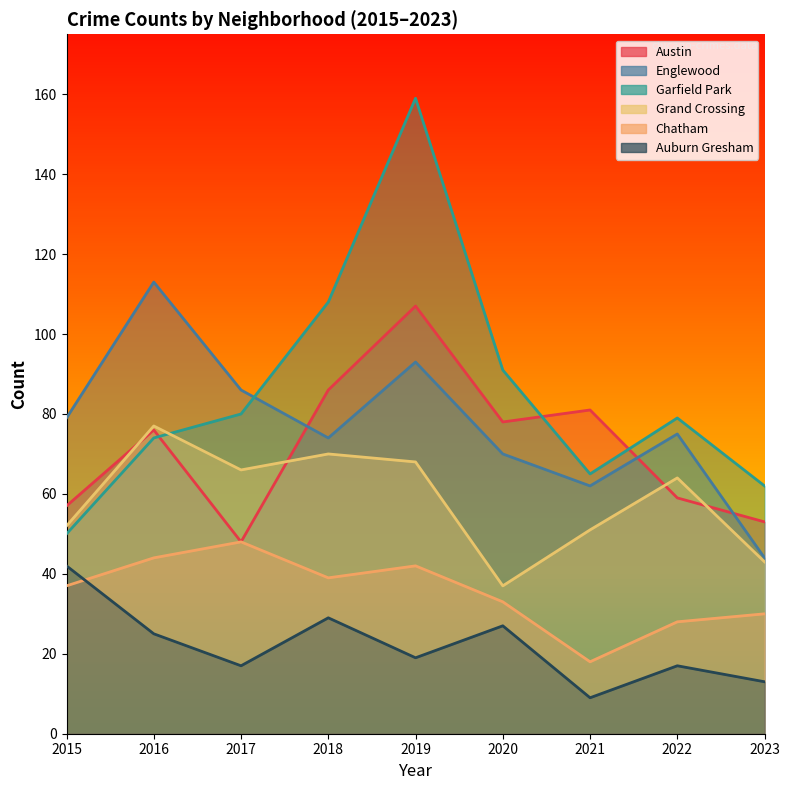

At which category does the chart reach its minimum across all series?

2021